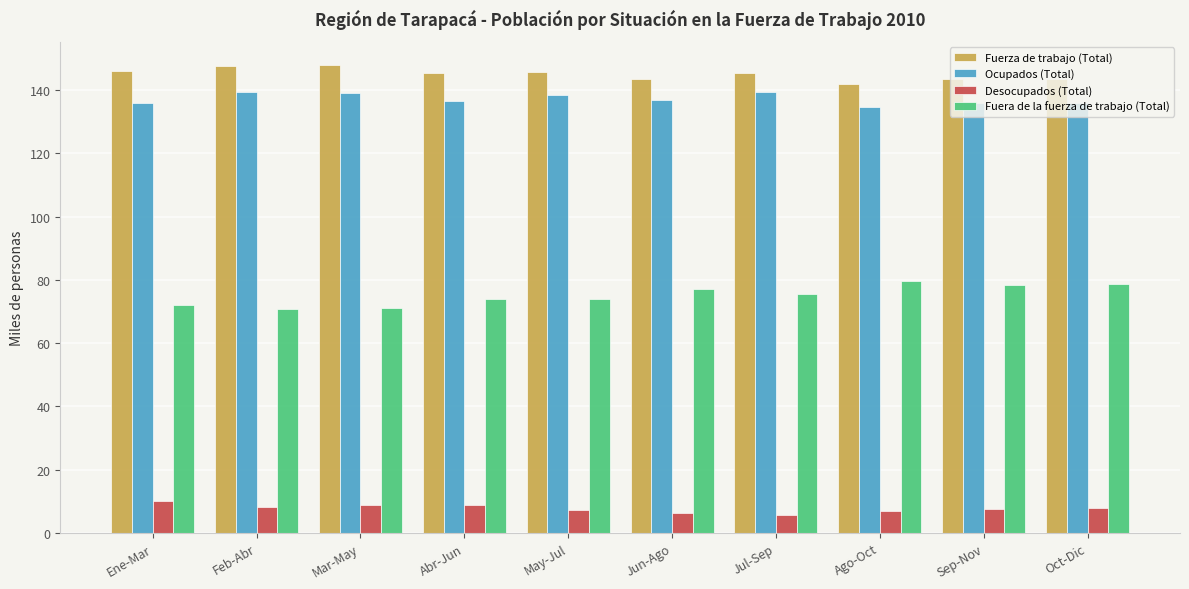

What is the label of the 10th bar from the right?

Ene-Mar